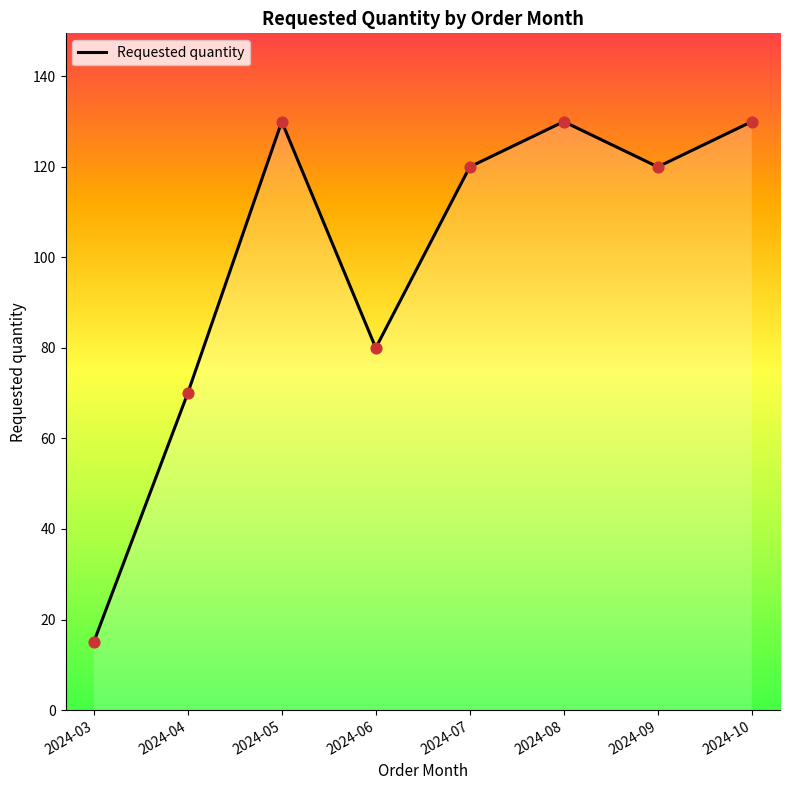

Which has a higher value, 2024-10 or 2024-09?

2024-10